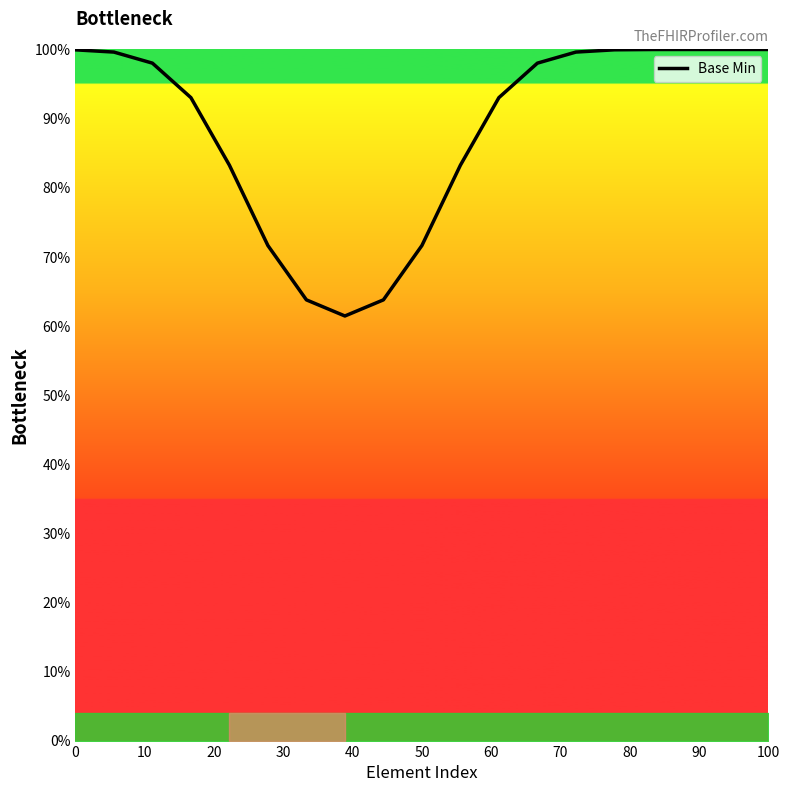

What is the difference between the second highest and minimum values?

38.6